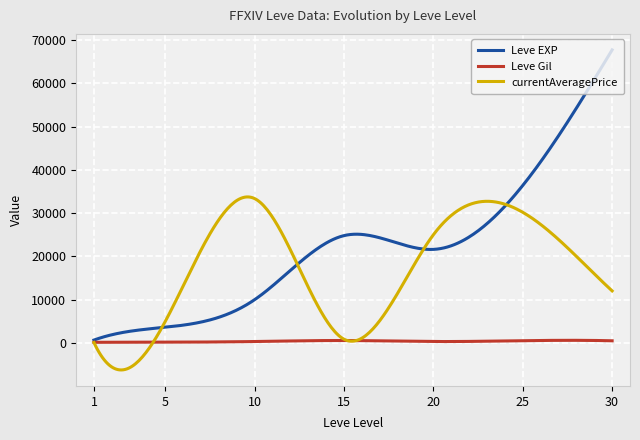

What is the maximum value shown in the chart?

67730.0